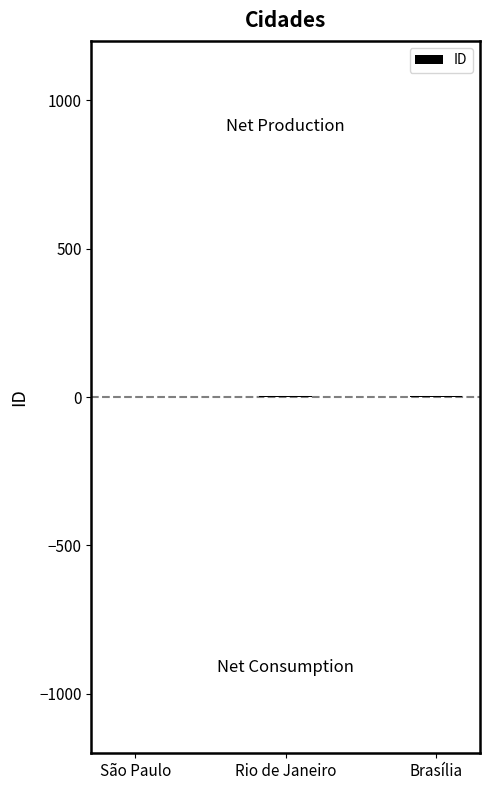

How many categories are shown in the chart?

3